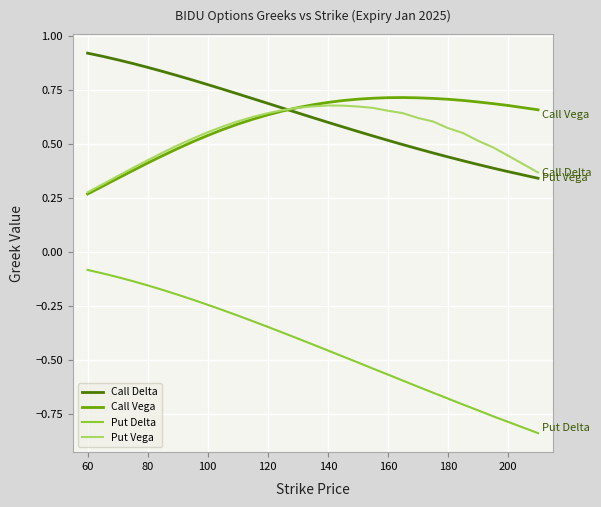

What is the sum of all Call Delta values?

19.1